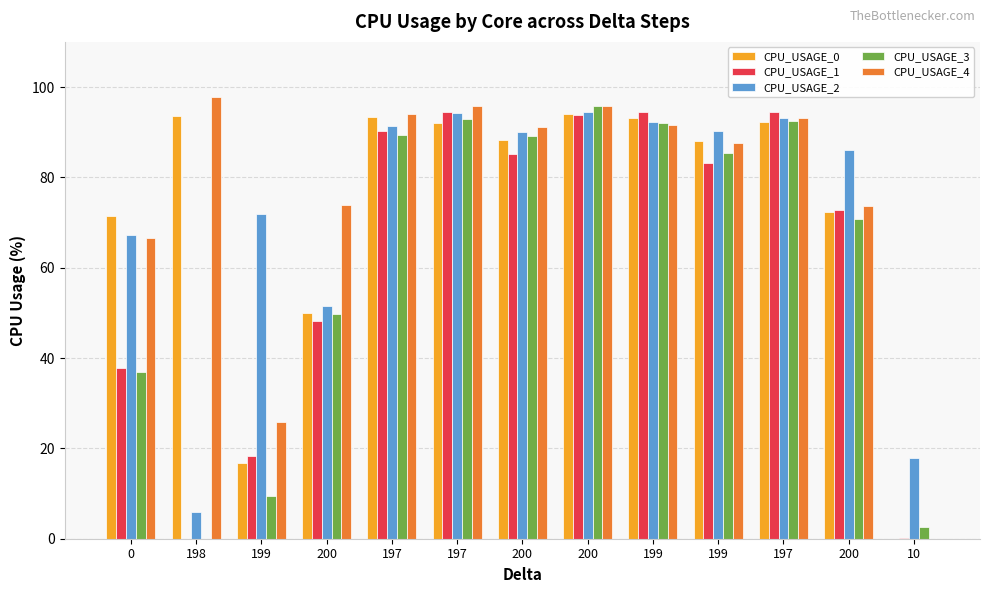

How many groups of bars are there?

13